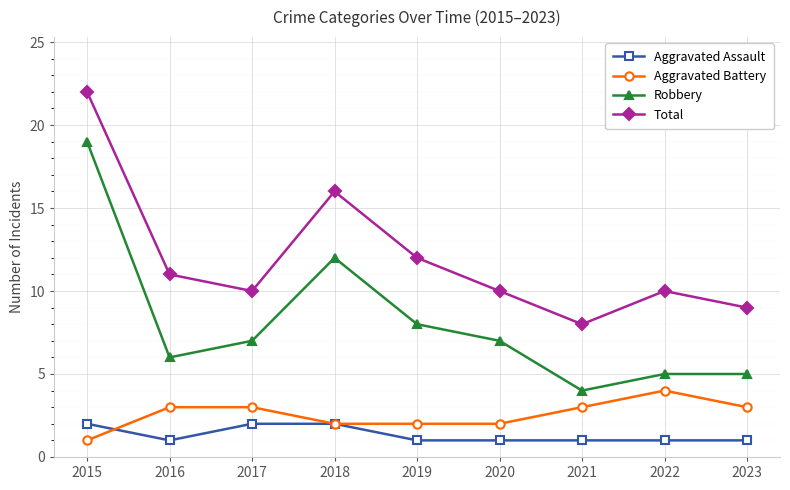

List the series in order of their peak value, highest first.

Total, Robbery, Aggravated Battery, Aggravated Assault